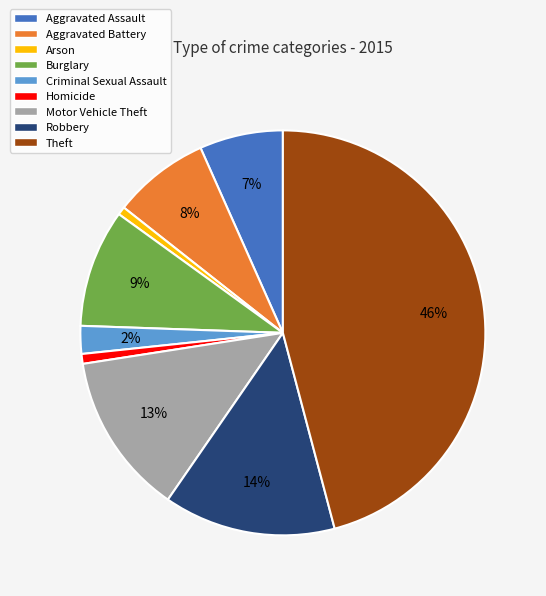

Which has a higher value, Aggravated Battery or Homicide?

Aggravated Battery